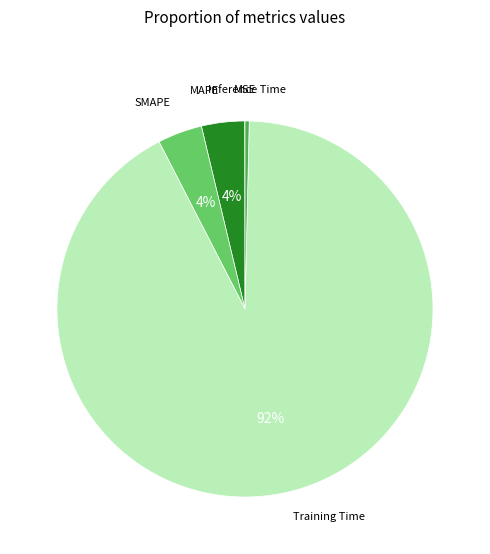

Combined, do MAPE and Training Time account for over 50%?

Yes